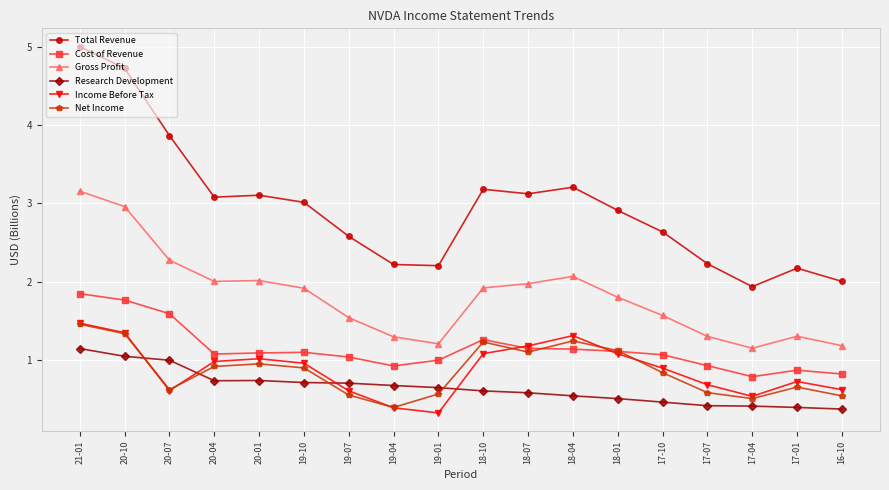

What is the label of the 12th point from the left?

18-04